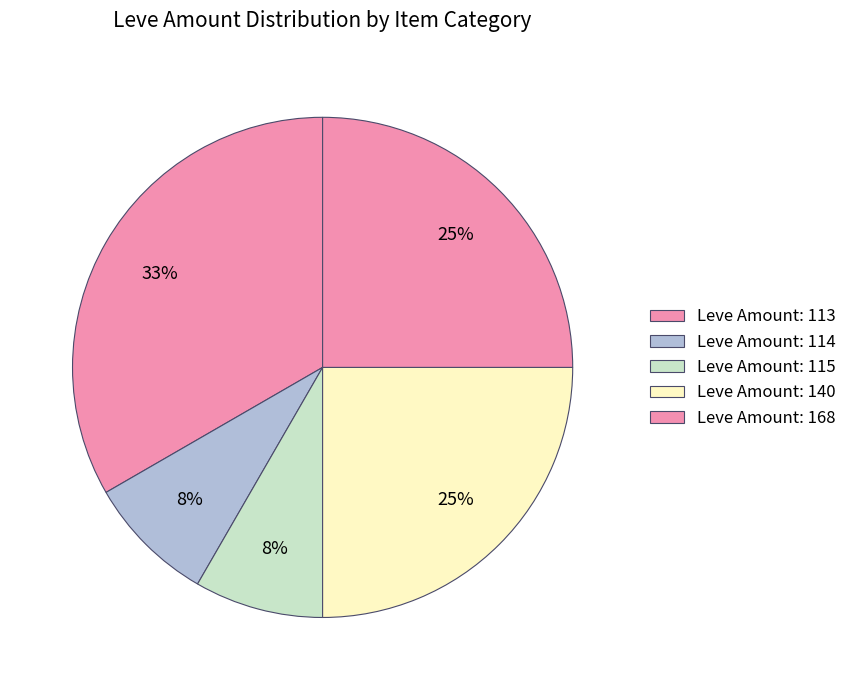

How many segments does this pie chart have?

5